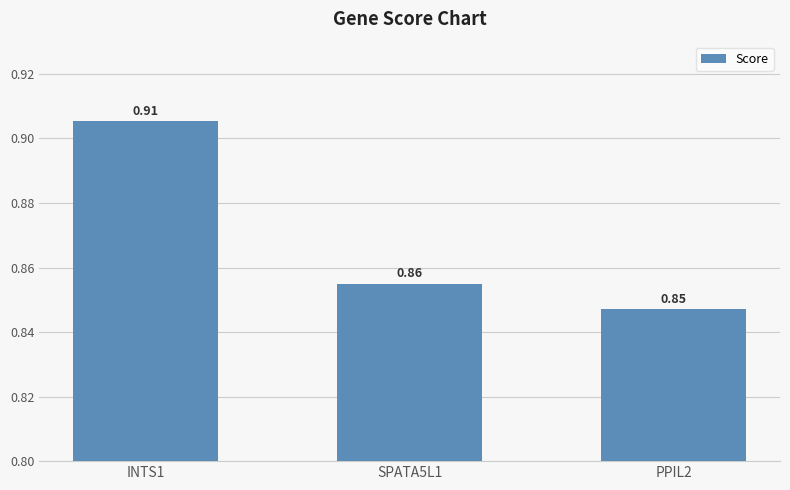

What is the difference between the maximum and minimum values?

0.1